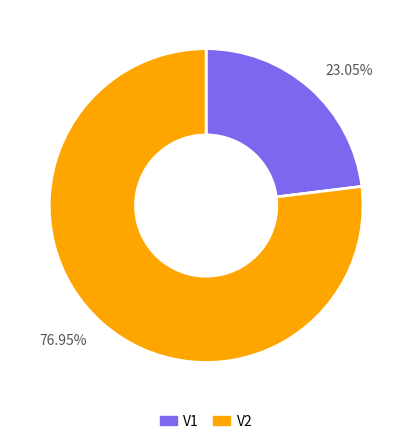

Which has a higher value, 23.05% or 76.95%?

76.95%